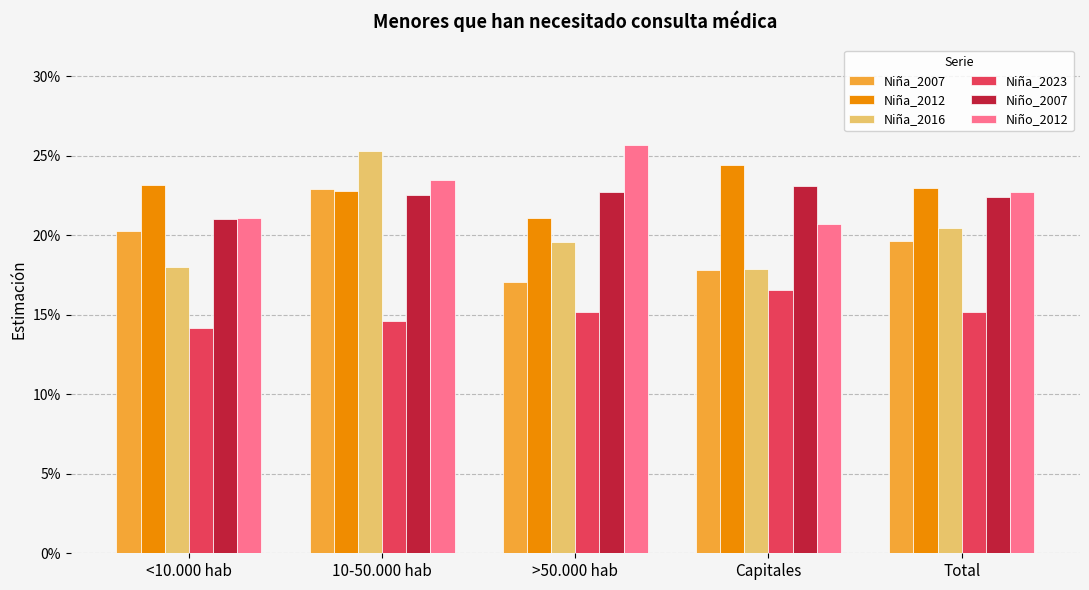

What value does the Niño_2012 series have at >50.000 hab?

0.3